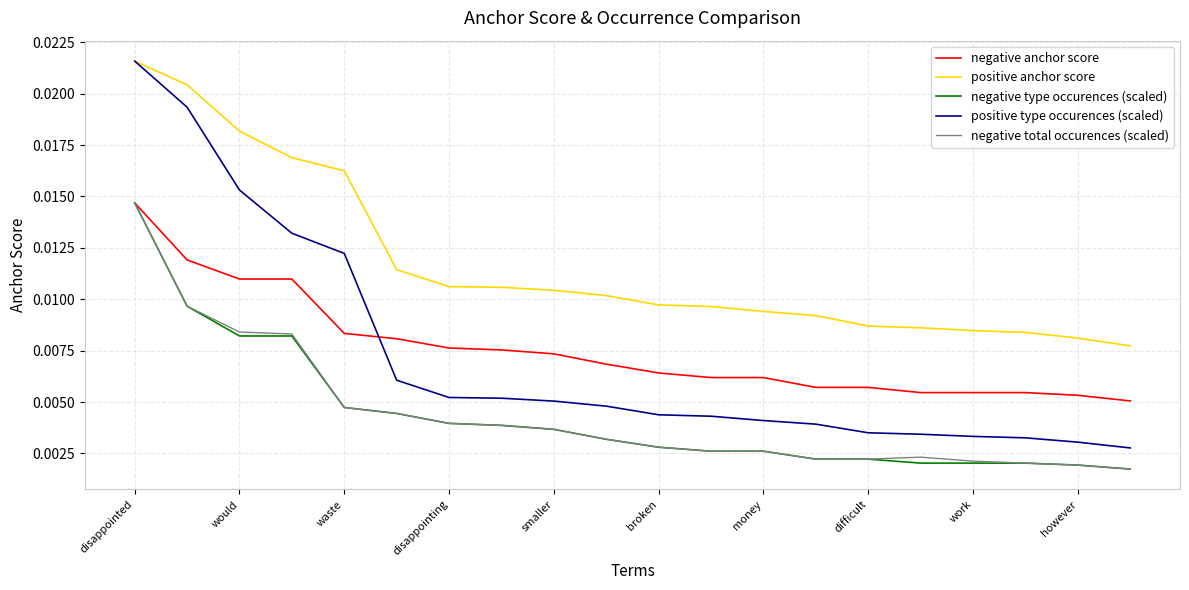

Which series has the widest spread of values?

positive type occurences (scaled)